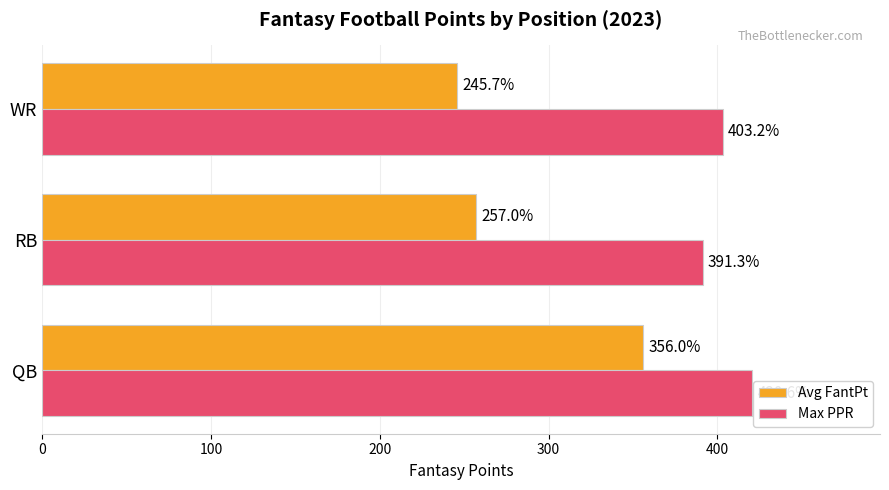

What is the sum of all Max PPR values?

1215.1